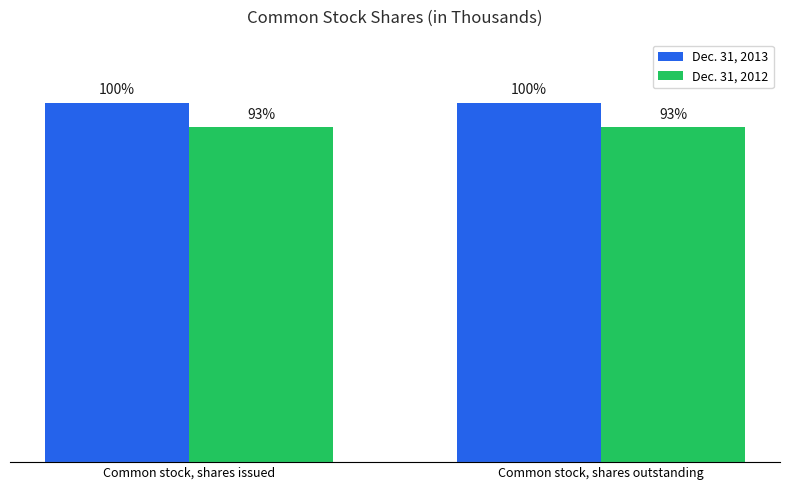

At which label does Dec. 31, 2012 reach its minimum?

Common stock, shares issued